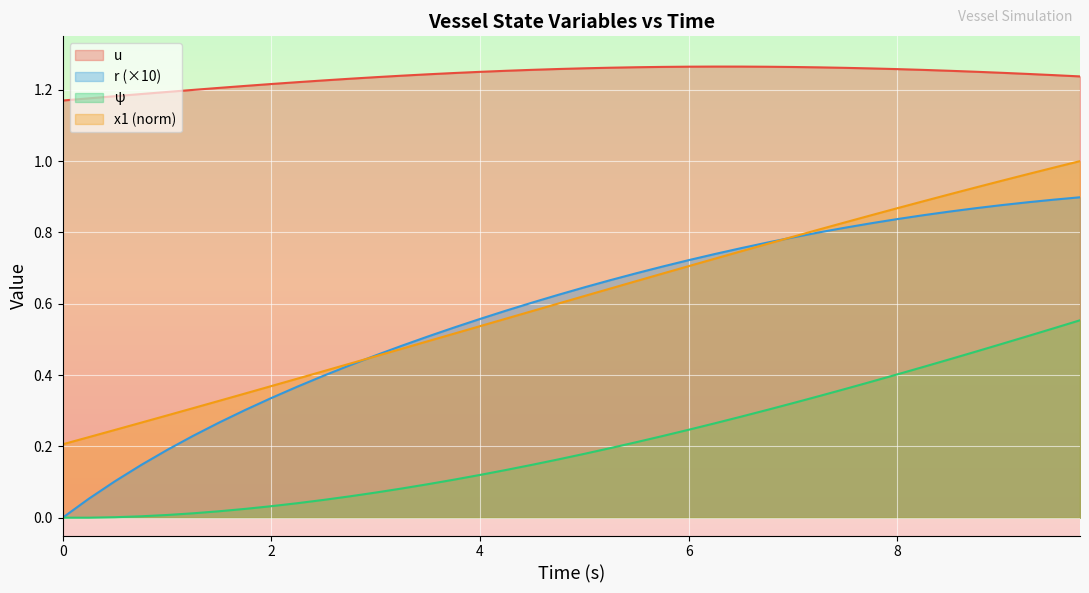

What is the difference between the second highest and second lowest values in the r series?

0.8